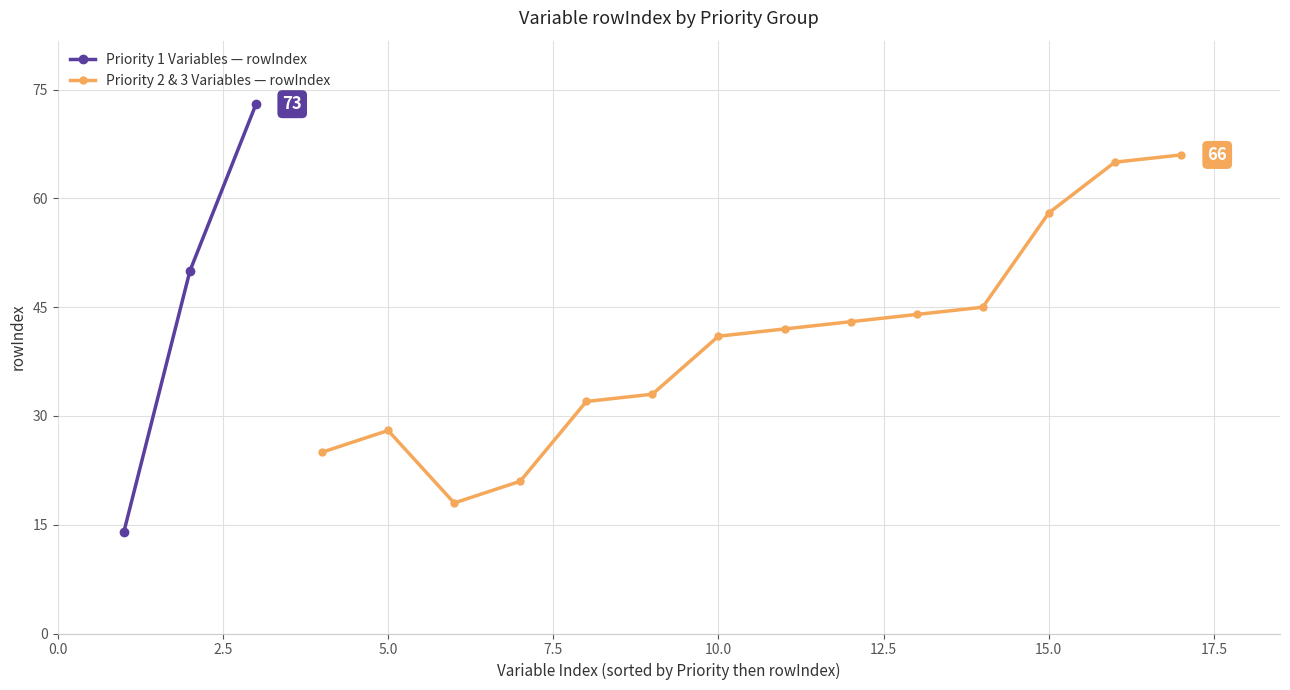

What is the value of the Priority 1 Variables — rowIndex point at the 3rd from the left?

73